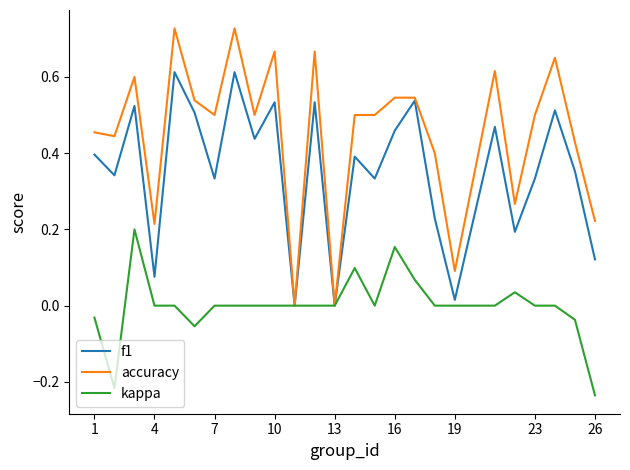

List the series in order of their overall mean, lowest first.

kappa, f1, accuracy